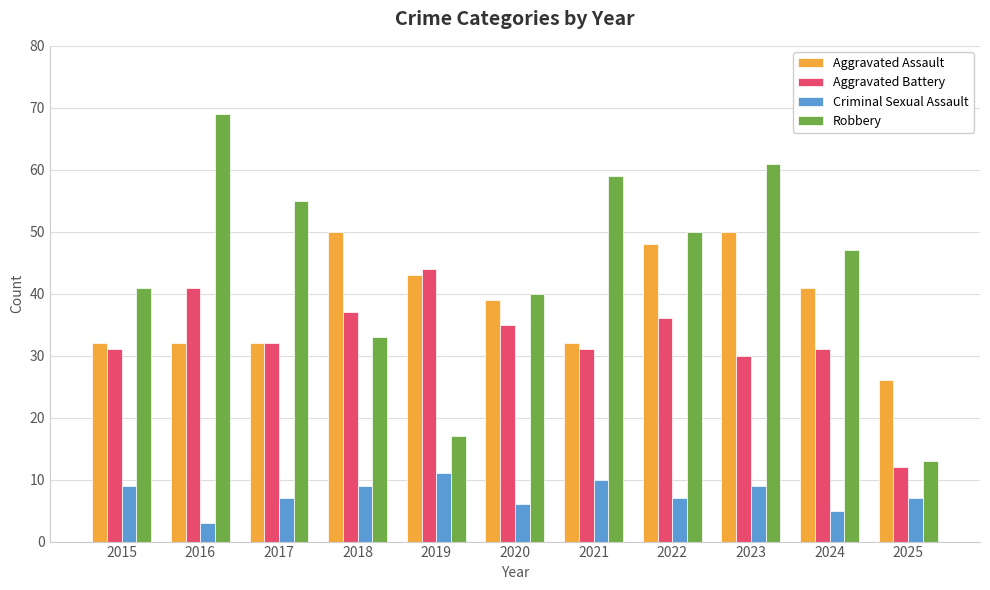

The value of Criminal Sexual Assault at 2024 is 5. True or false?

True